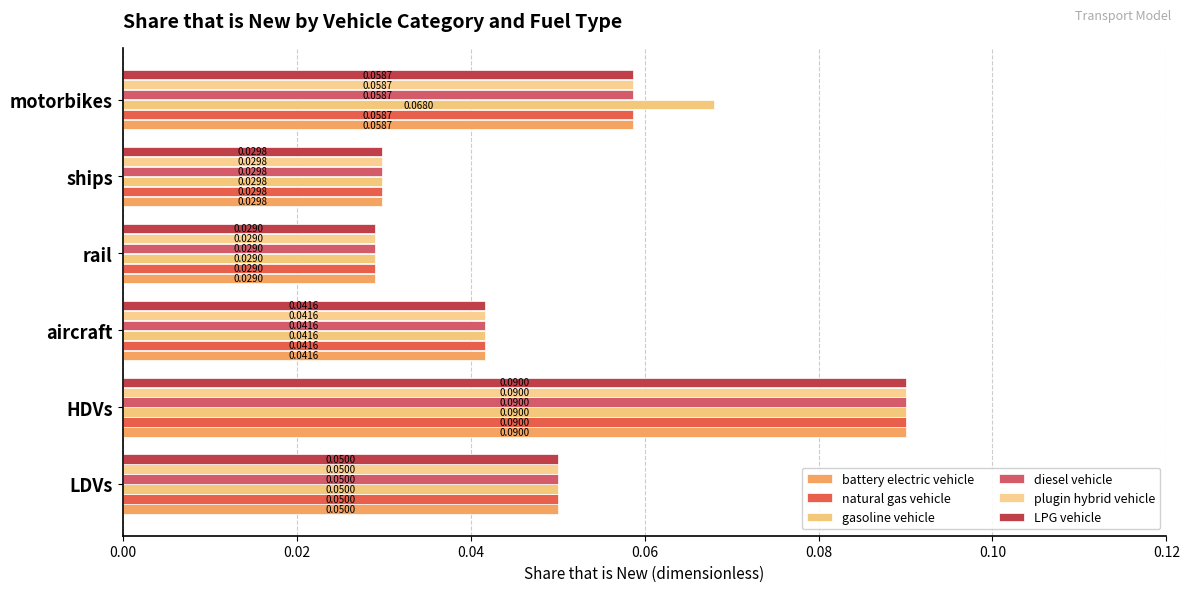

Which series has the widest spread of values?

battery electric vehicle